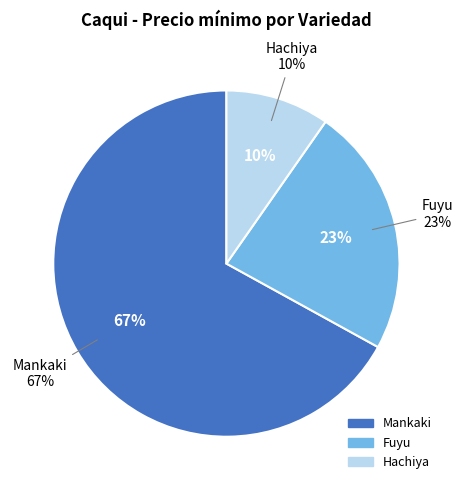

Which category has the biggest portion of the pie?

Mankaki